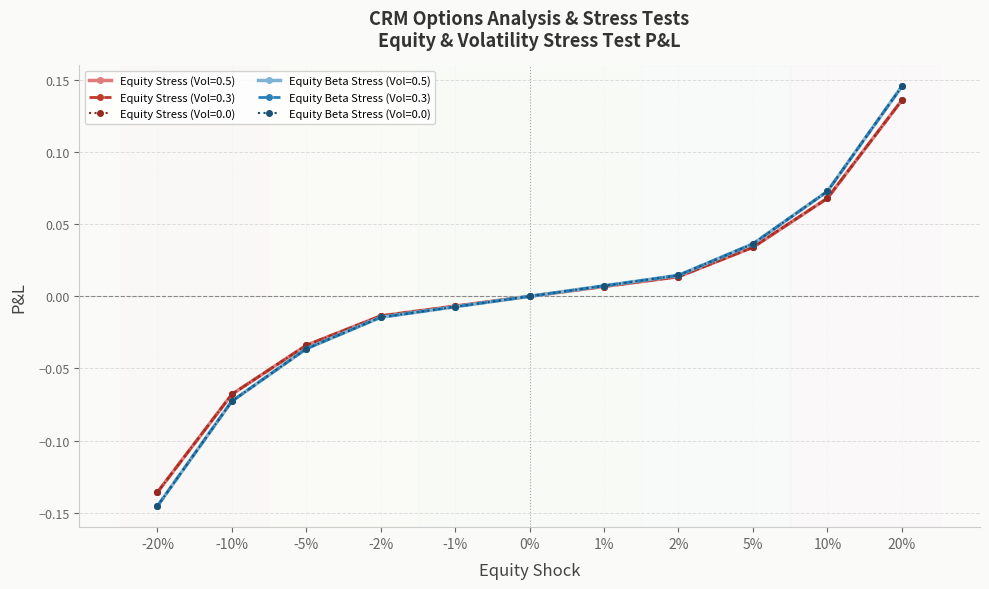

Does the chart have visible grid lines?

Yes